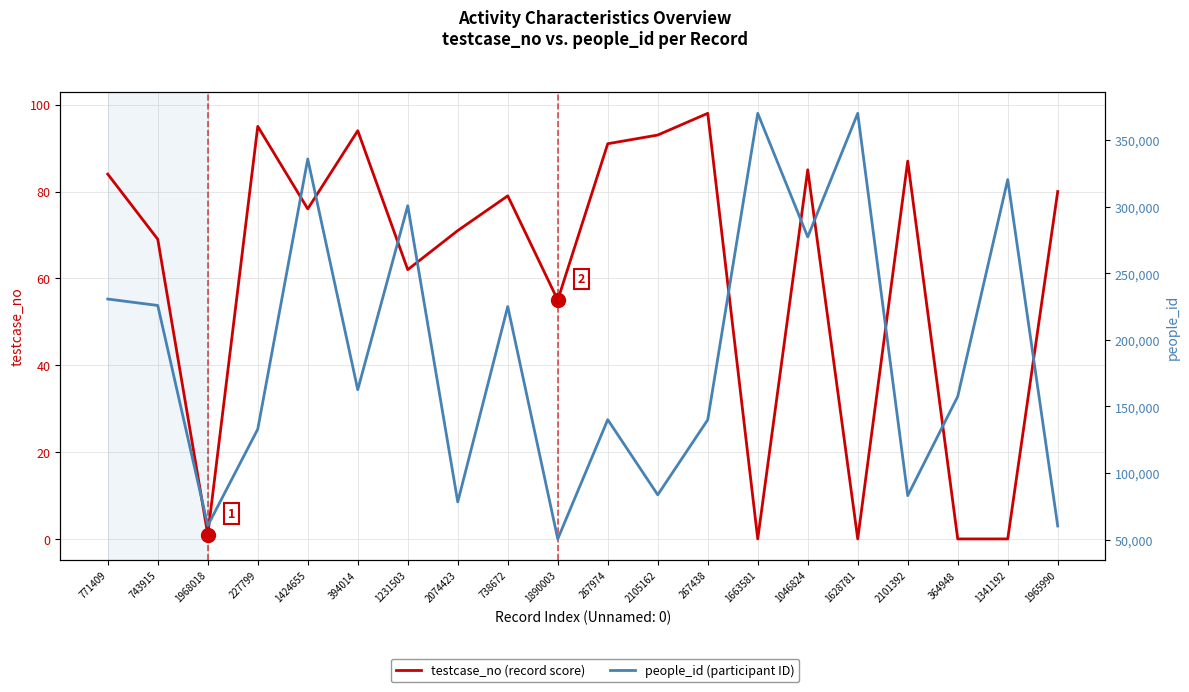

True or false: testcase_no and people_id intersect in this chart.

False